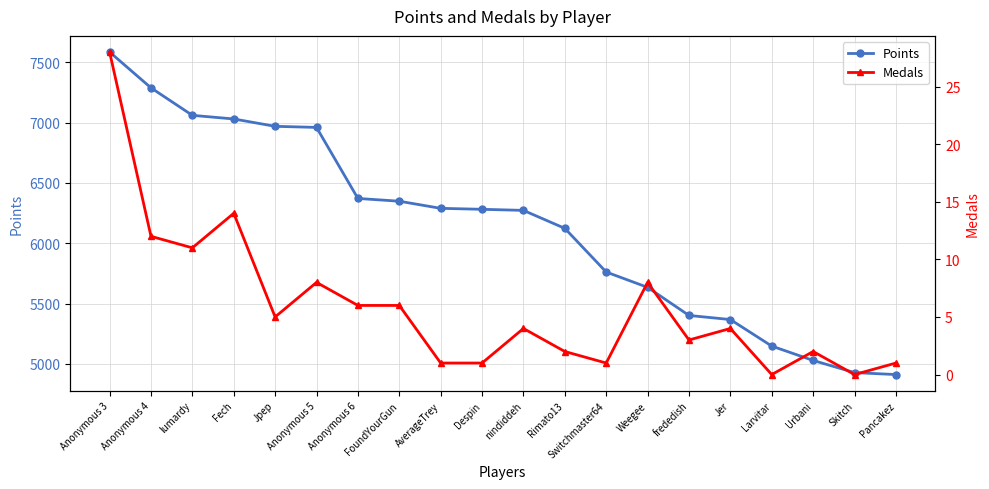

True or false: Medals and Points intersect in this chart.

False